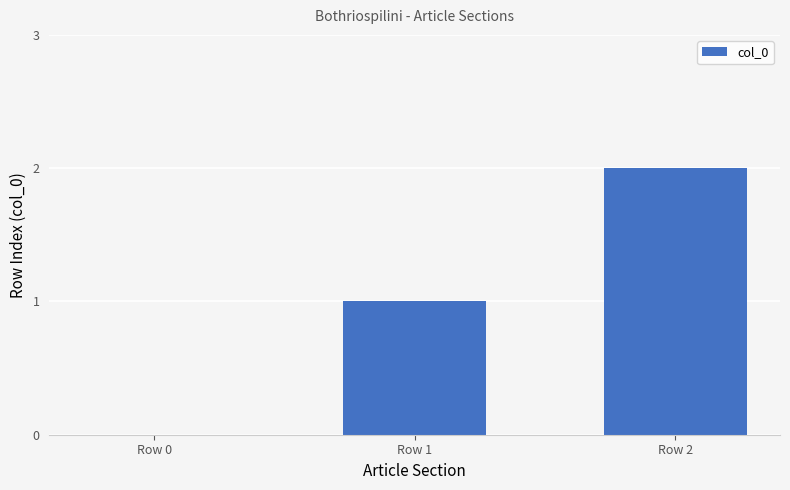

What is the sum of all values?

3